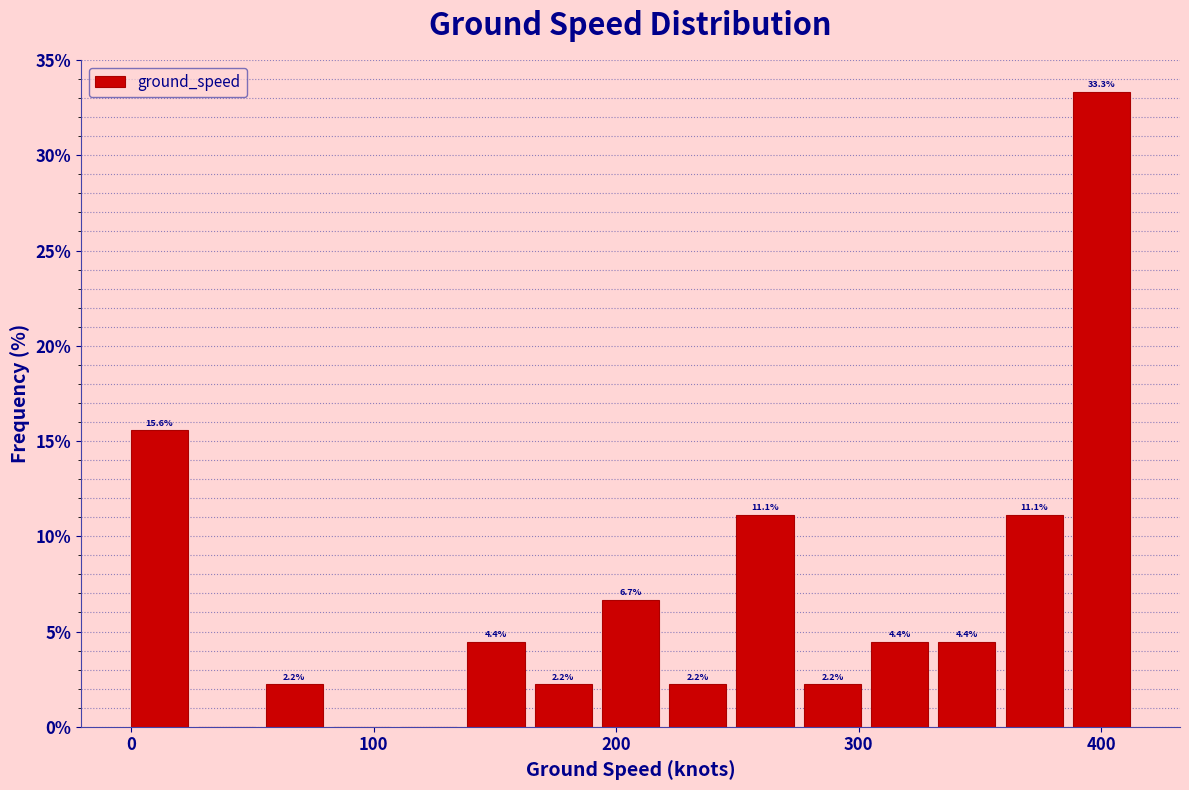

Read against the x-axis, roughly where is the centre of the tallest bar?

400